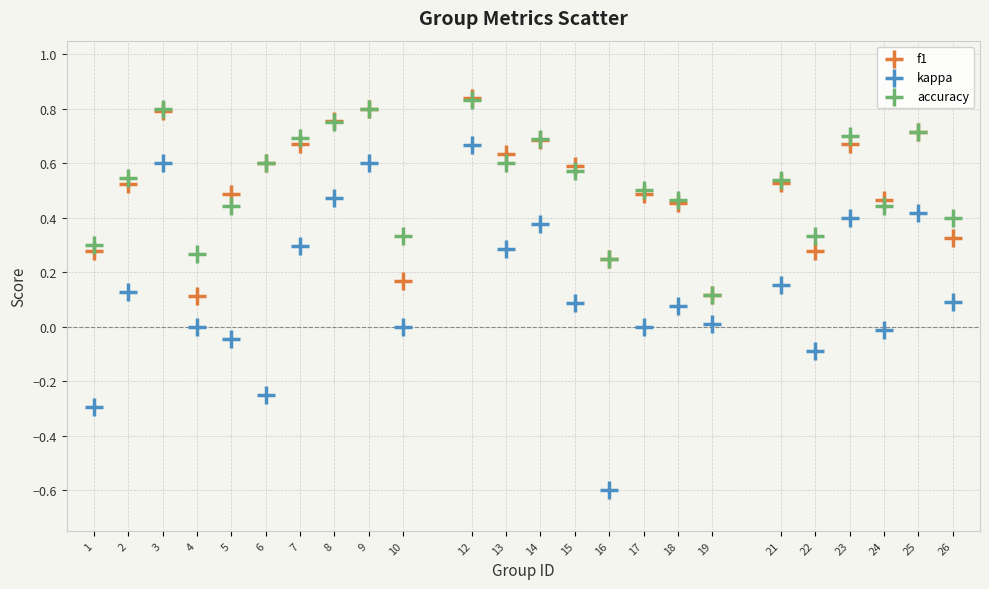

Which series has the largest Y range (max minus min)?

kappa